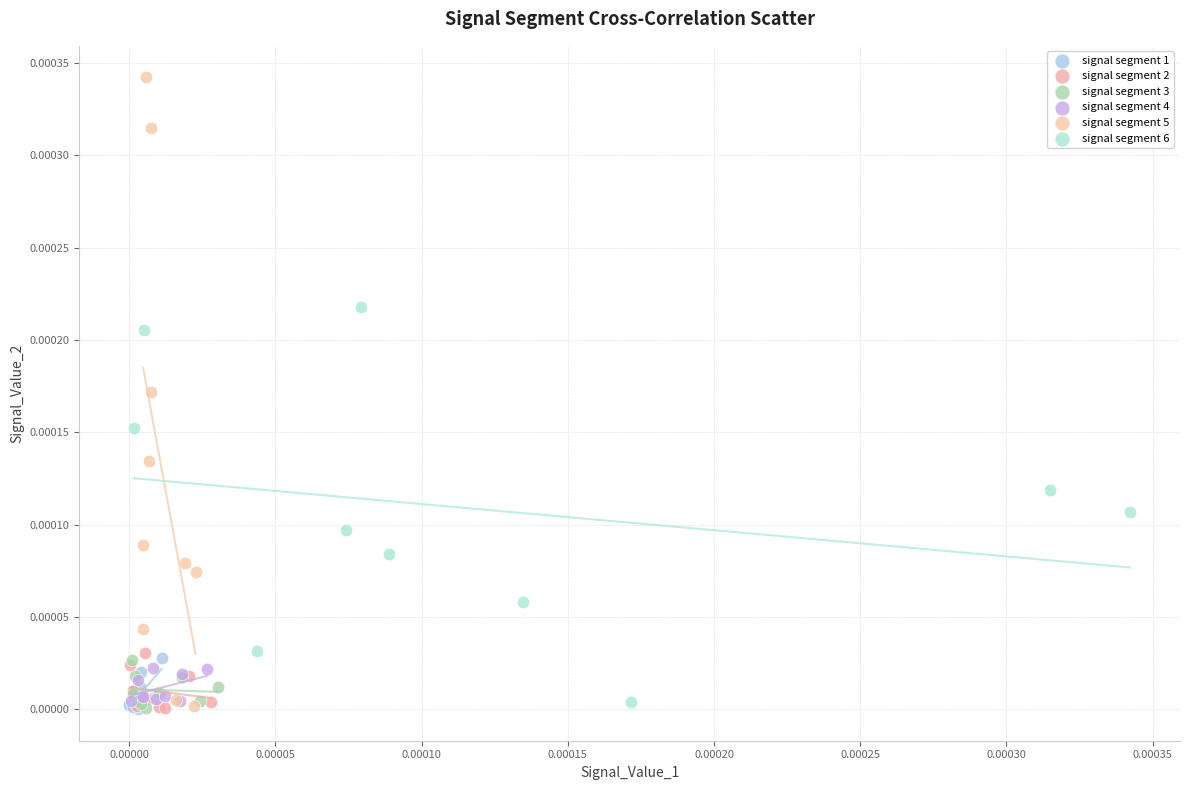

Which series has the widest spread of Y values?

signal segment 5